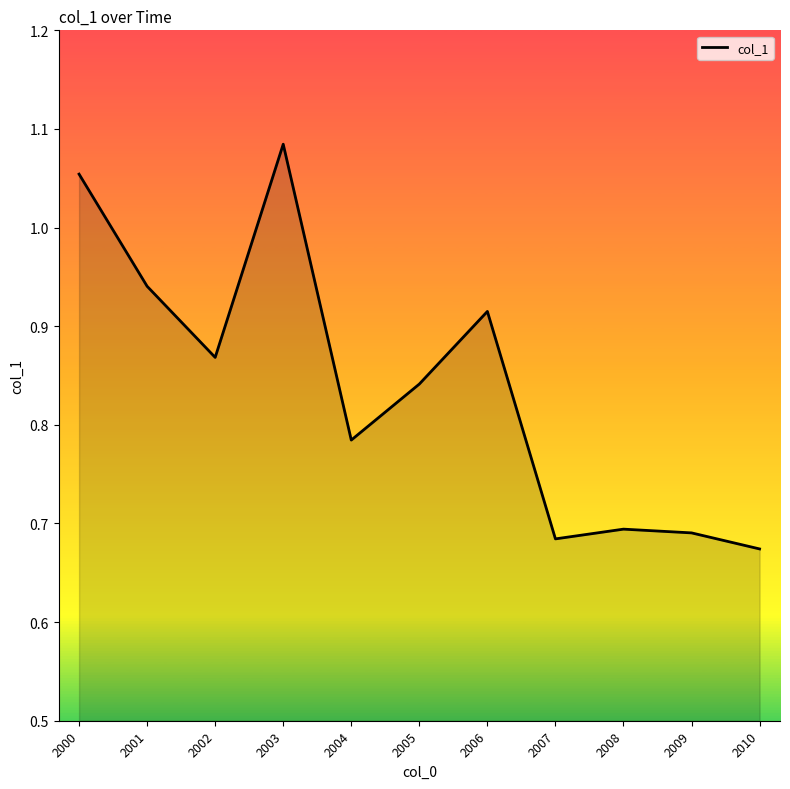

How many values are between 0 and 1?

9